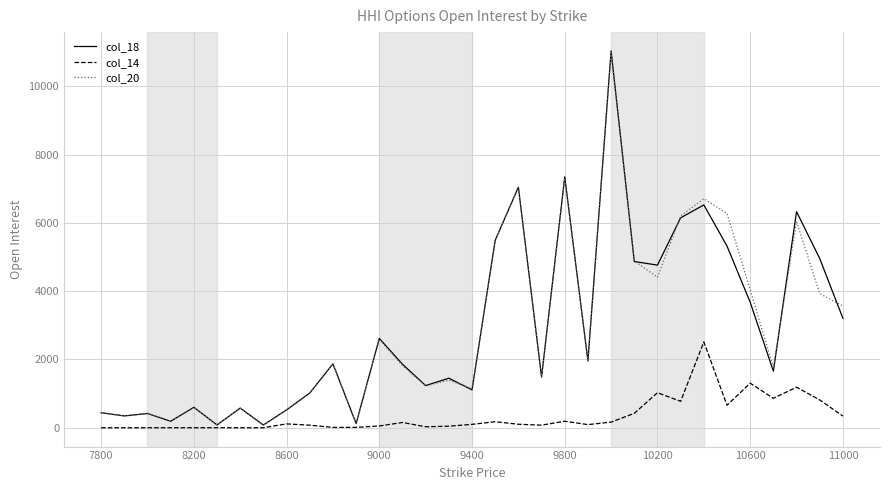

Which series has the largest range (max minus min)?

col_18